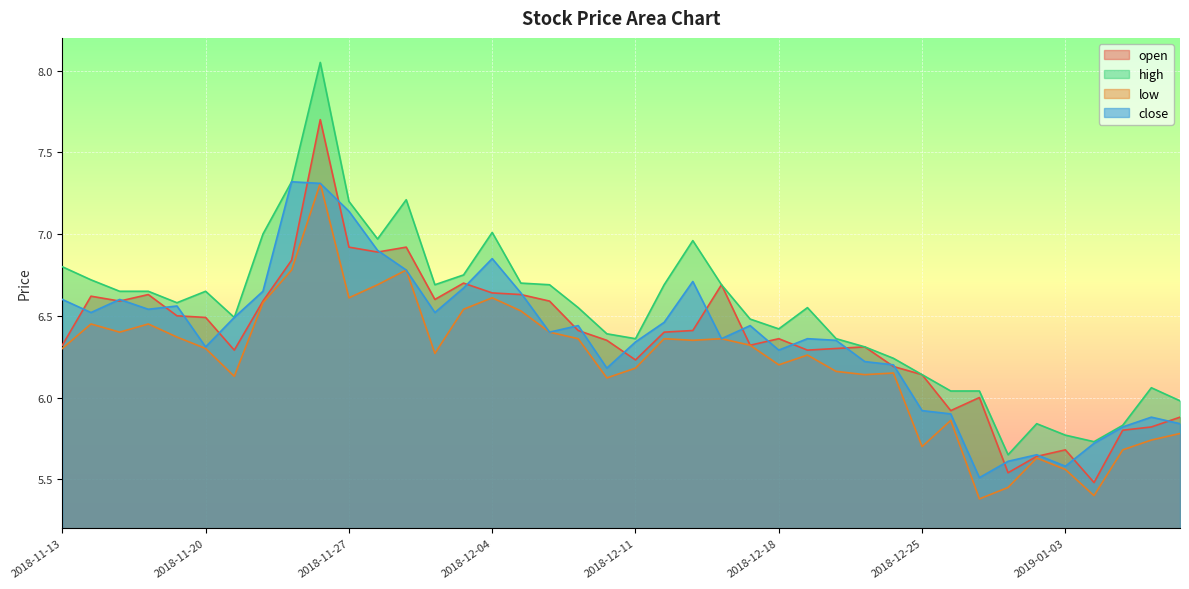

What is the average value of the open series?

6.4